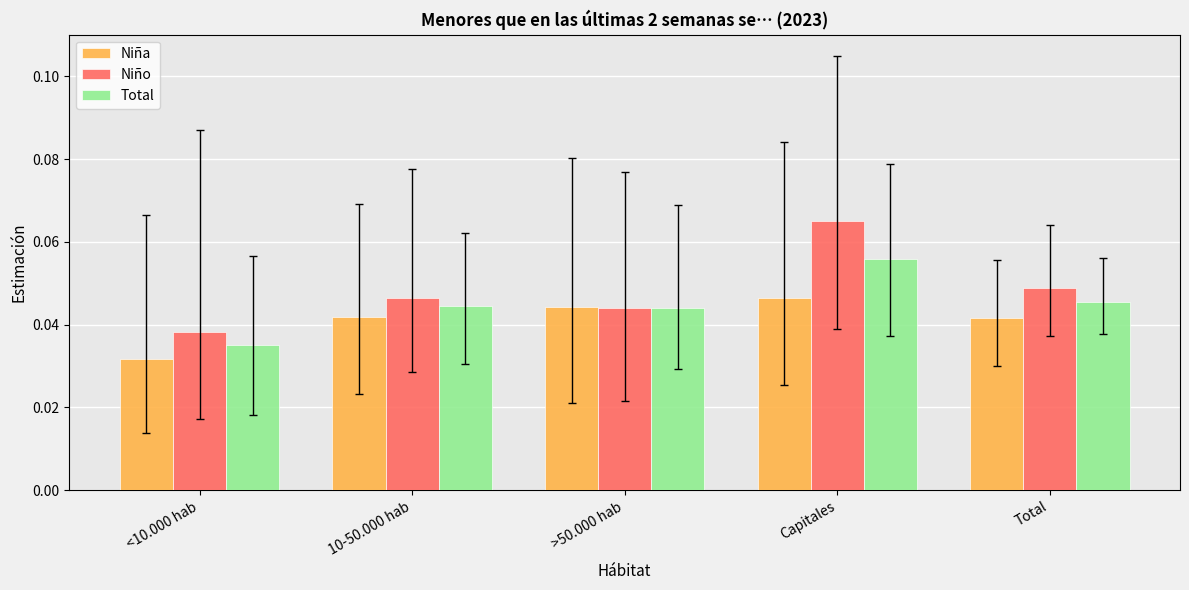

List the series in order of their peak value, highest first.

Niño, Total, Niña